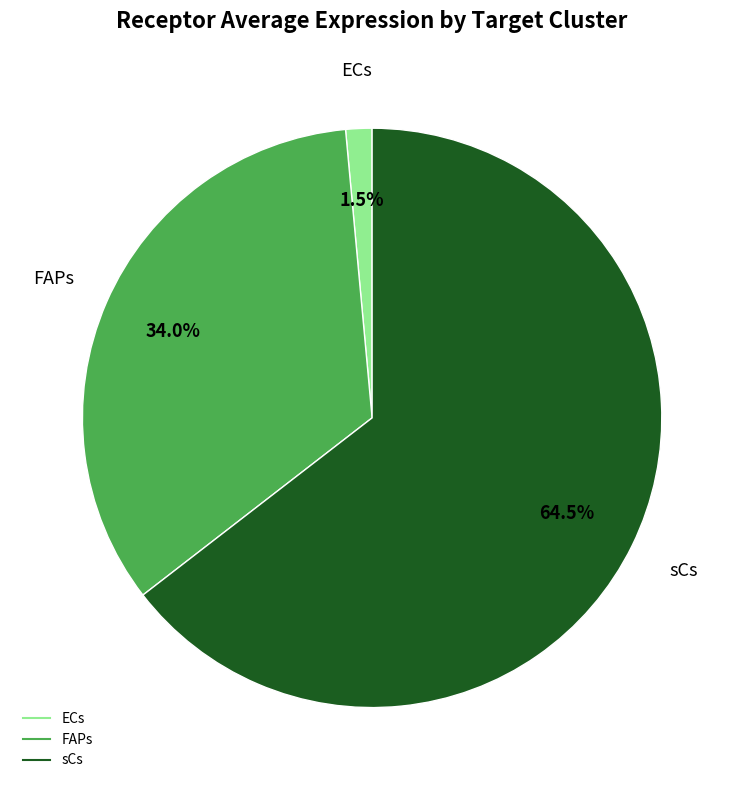

Which slice is the largest?

sCs